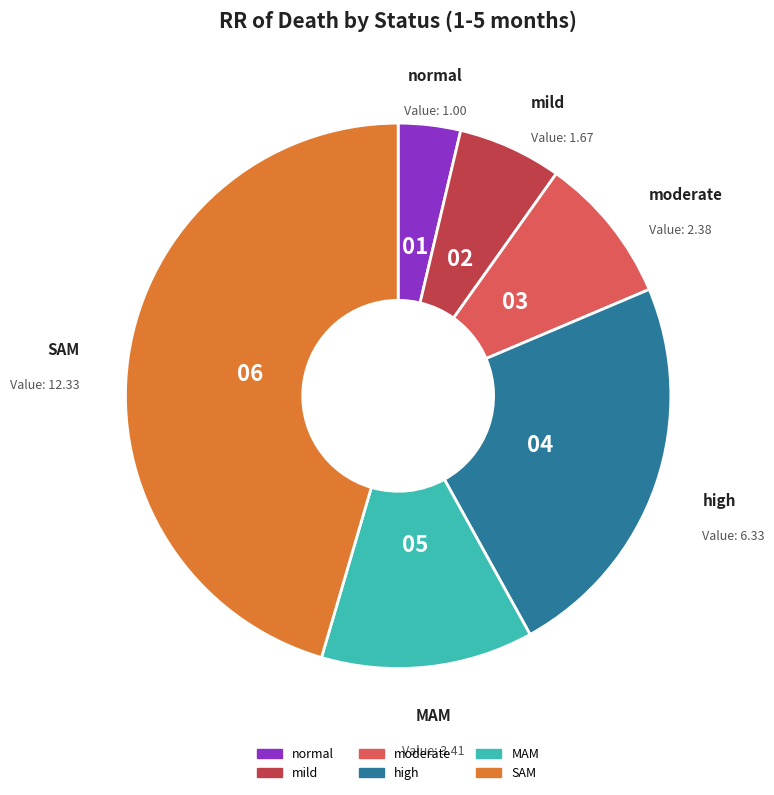

Does normal represent more than half of the total?

No